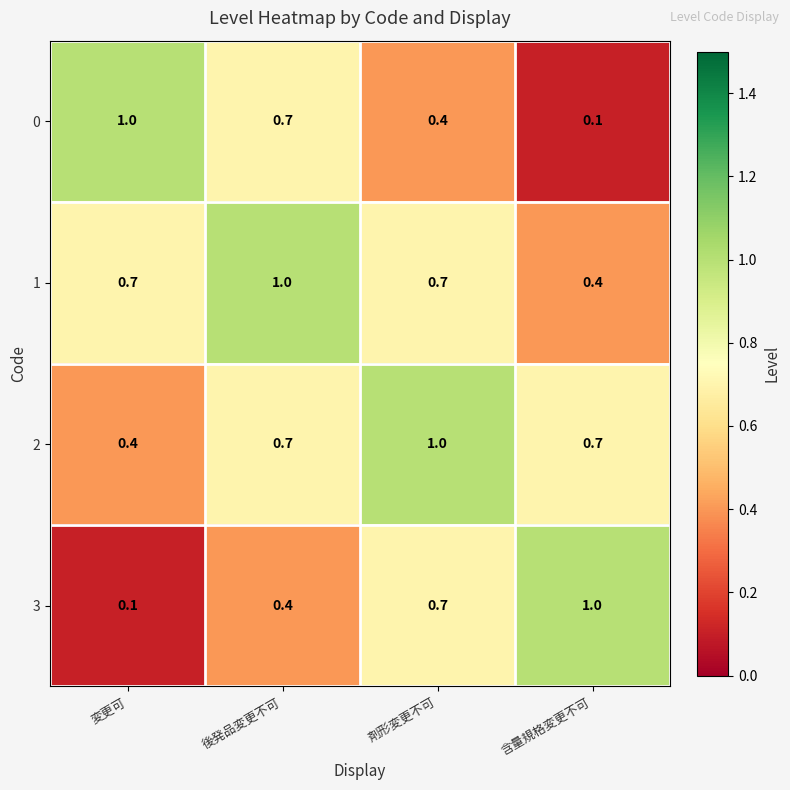

Which category has the lowest value in the 1 series?

含量規格変更不可